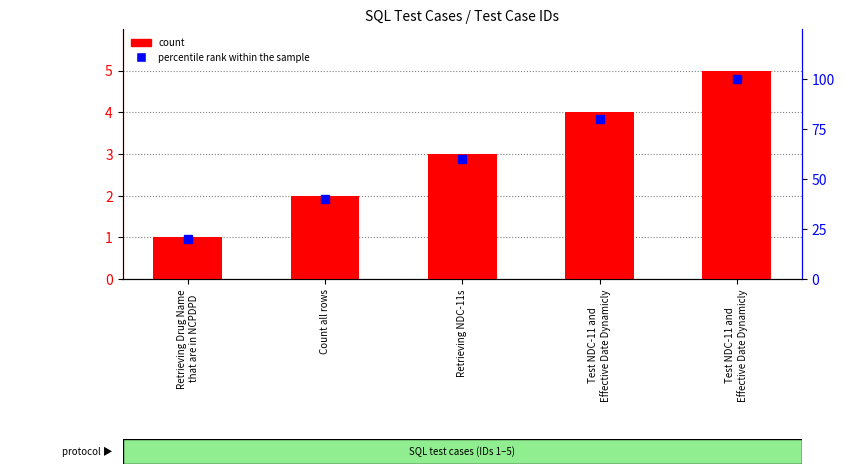

What is the difference between the maximum and second lowest values in the percentile rank within the sample series?

60